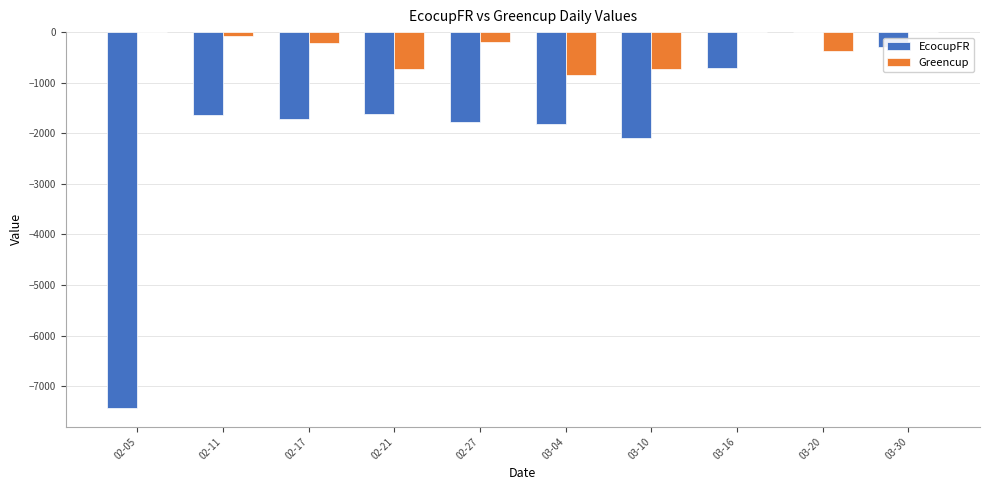

Which series has the largest total across all categories?

Greencup